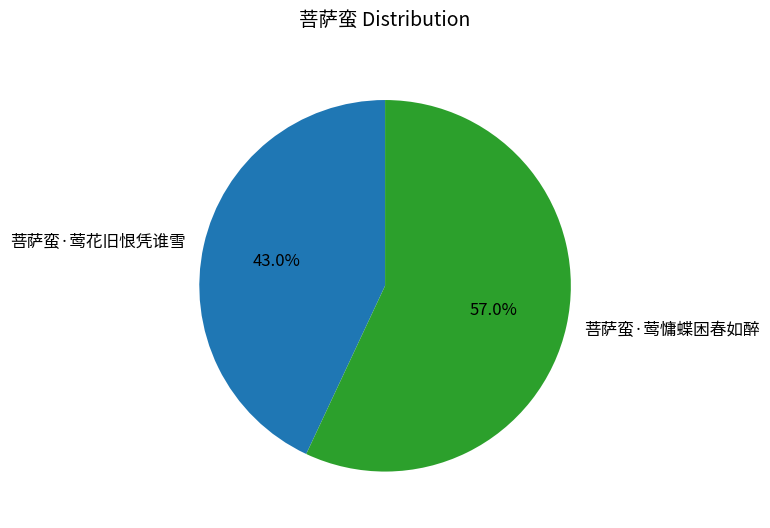

Does 菩萨蛮·莺花旧恨凭谁雪 account for over 50% of the chart?

No